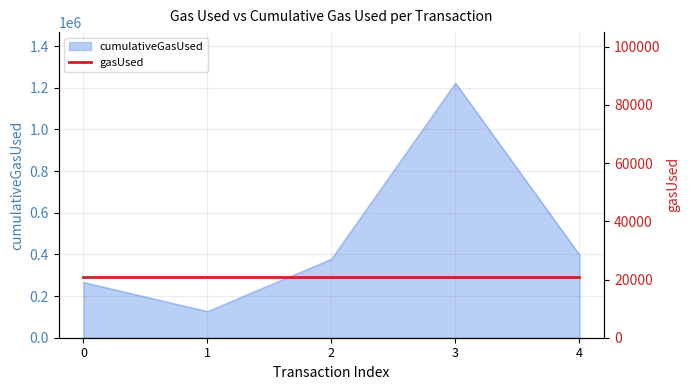

At which label is the value closest to 674587?

4